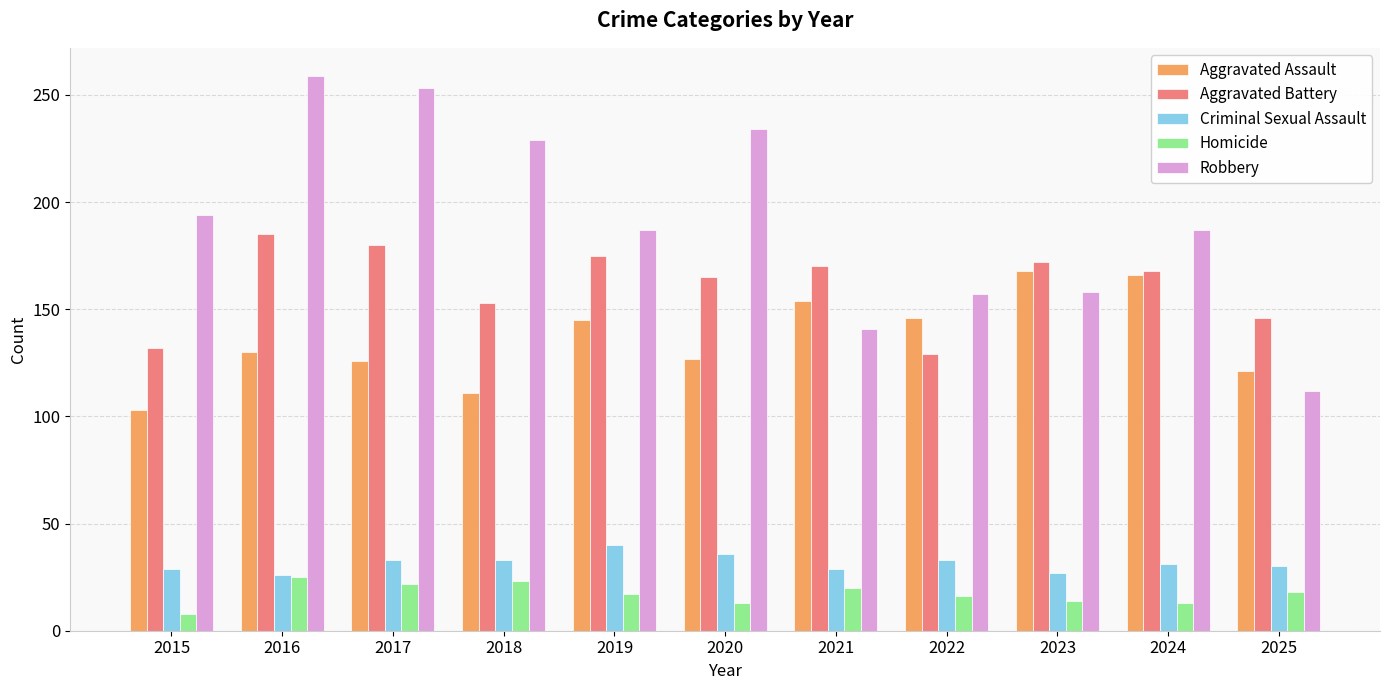

Which category has the lowest value in the Aggravated Assault series?

2015